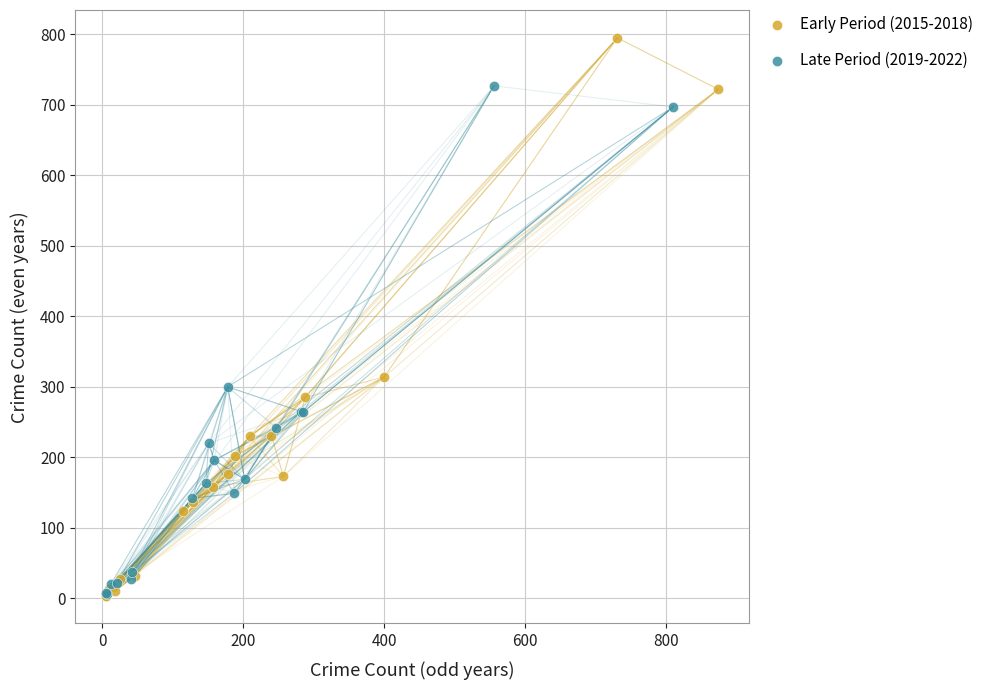

Which series contains the highest Y value?

Early Period (2015-2018)